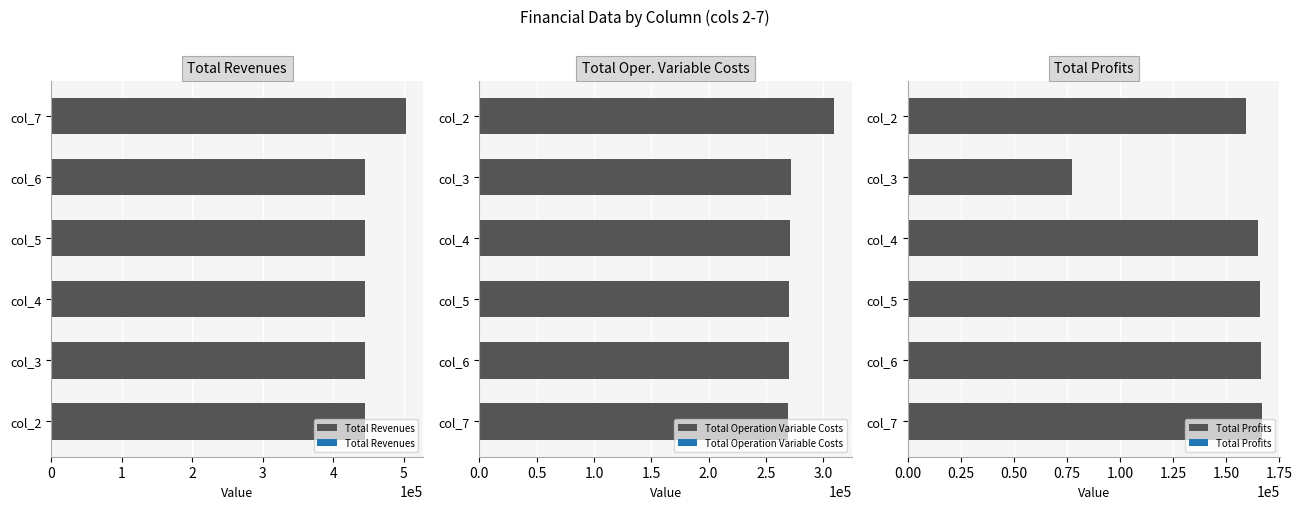

True or false: Total Profits has a value of 60617.1 at col_7.

False